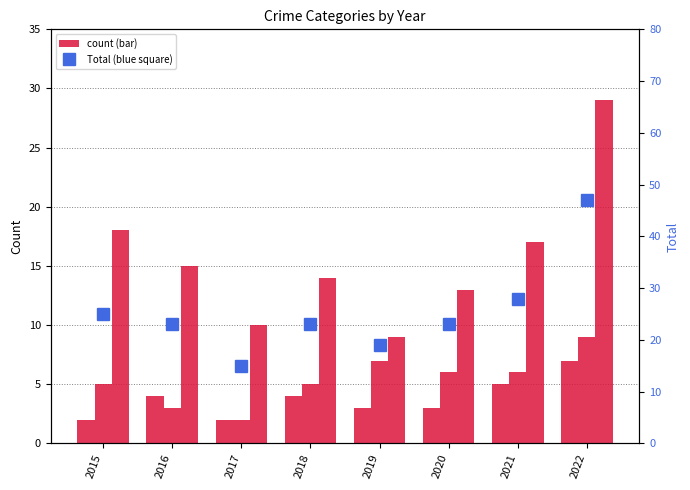

At which label does Aggravated Assault reach its peak?

2022